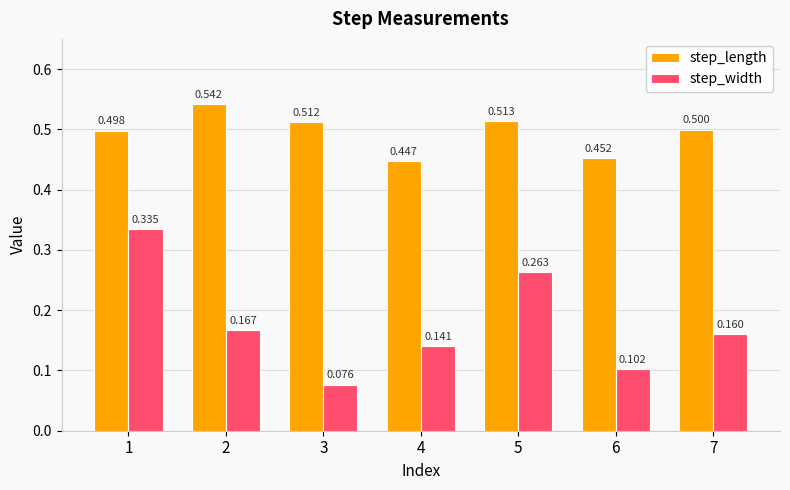

Is the value of step_length at 7 greater than the value of step_width at 7?

Yes